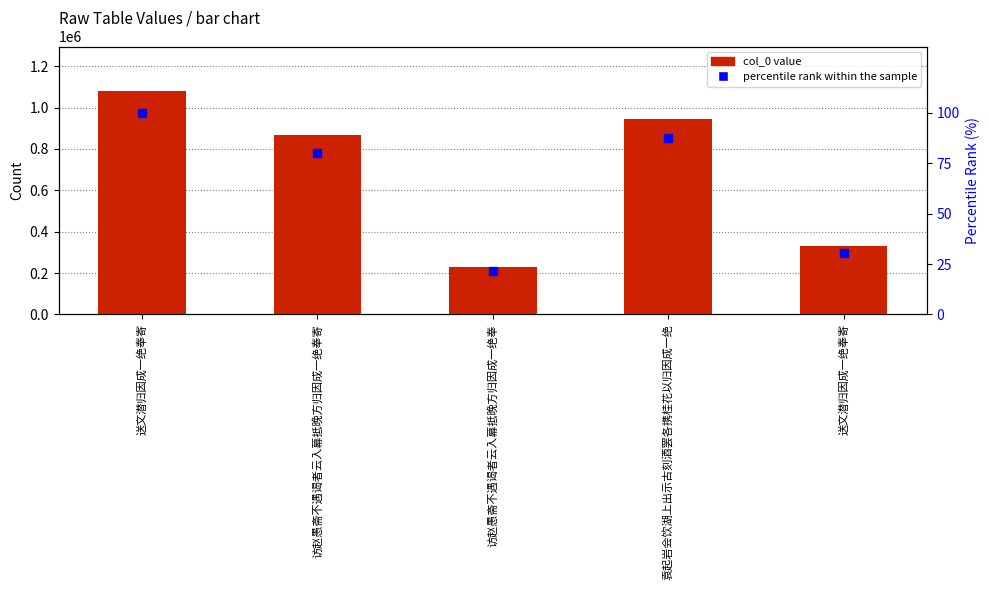

Read the percentile rank within the sample value at 访赵愚斋不遇谒者云入幕抵晚方归因成一绝奉寄.

80.3